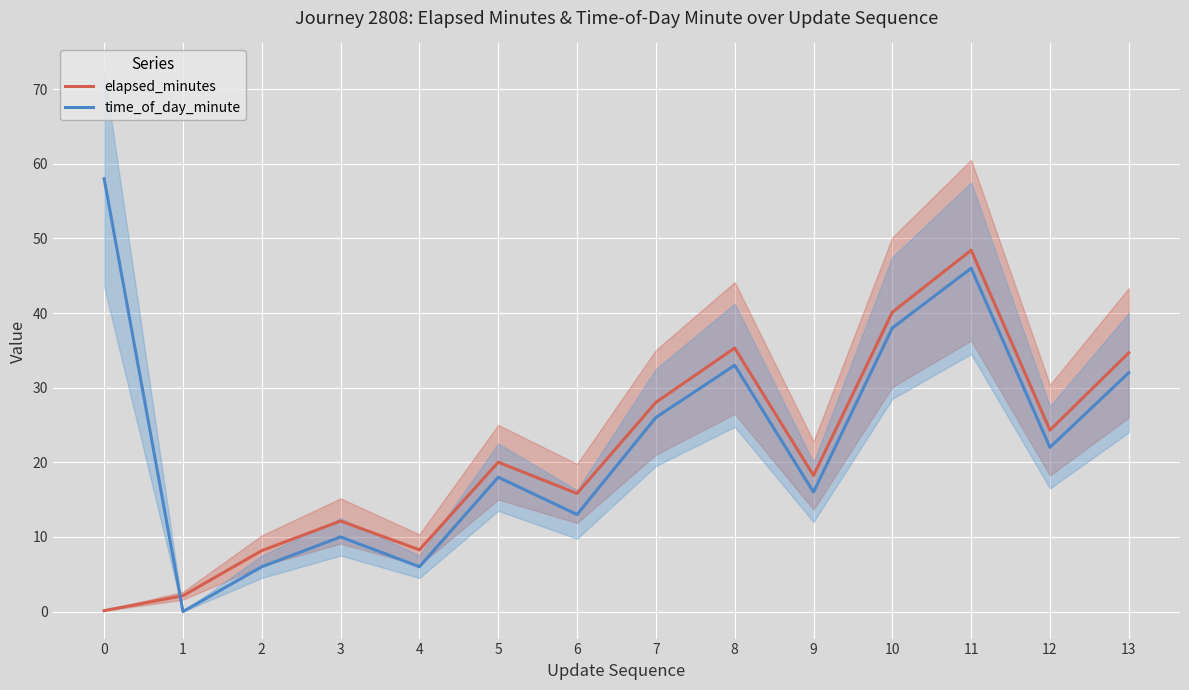

Reading left to right, what are all the values shown in this chart?

elapsed_minutes: 0=0.1	1=2.1	2=8.2	3=12.1	4=8.3	5=20.0	6=15.8	7=28.0	8=35.3	9=18.2	10=40.1	11=48.4	12=24.3	13=34.7
time_of_day_minute: 0=58.0	1=0.0	2=6.0	3=10.0	4=6.0	5=18.0	6=13.0	7=26.0	8=33.0	9=16.0	10=38.0	11=46.0	12=22.0	13=32.0